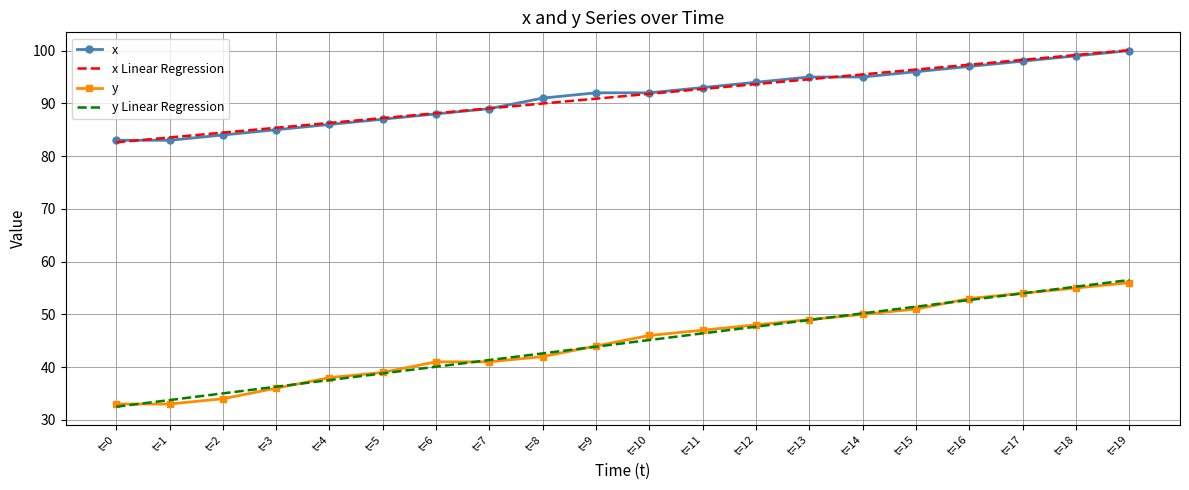

True or false: y Linear Regression has more than 2 points higher than both neighbors.

False